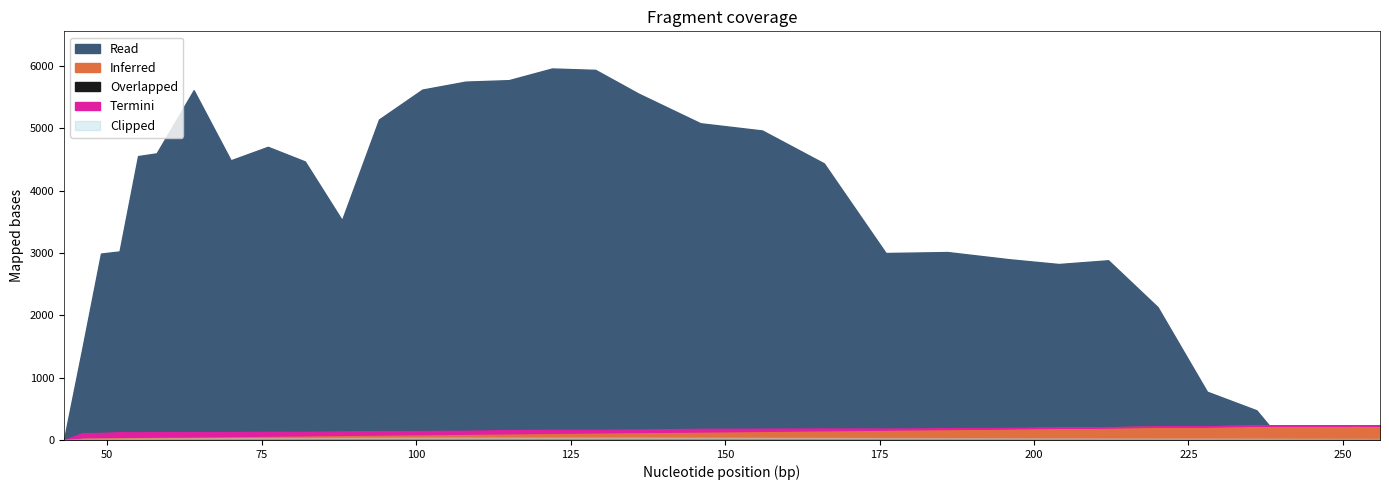

True or false: Overlapped and Read intersect in this chart.

False